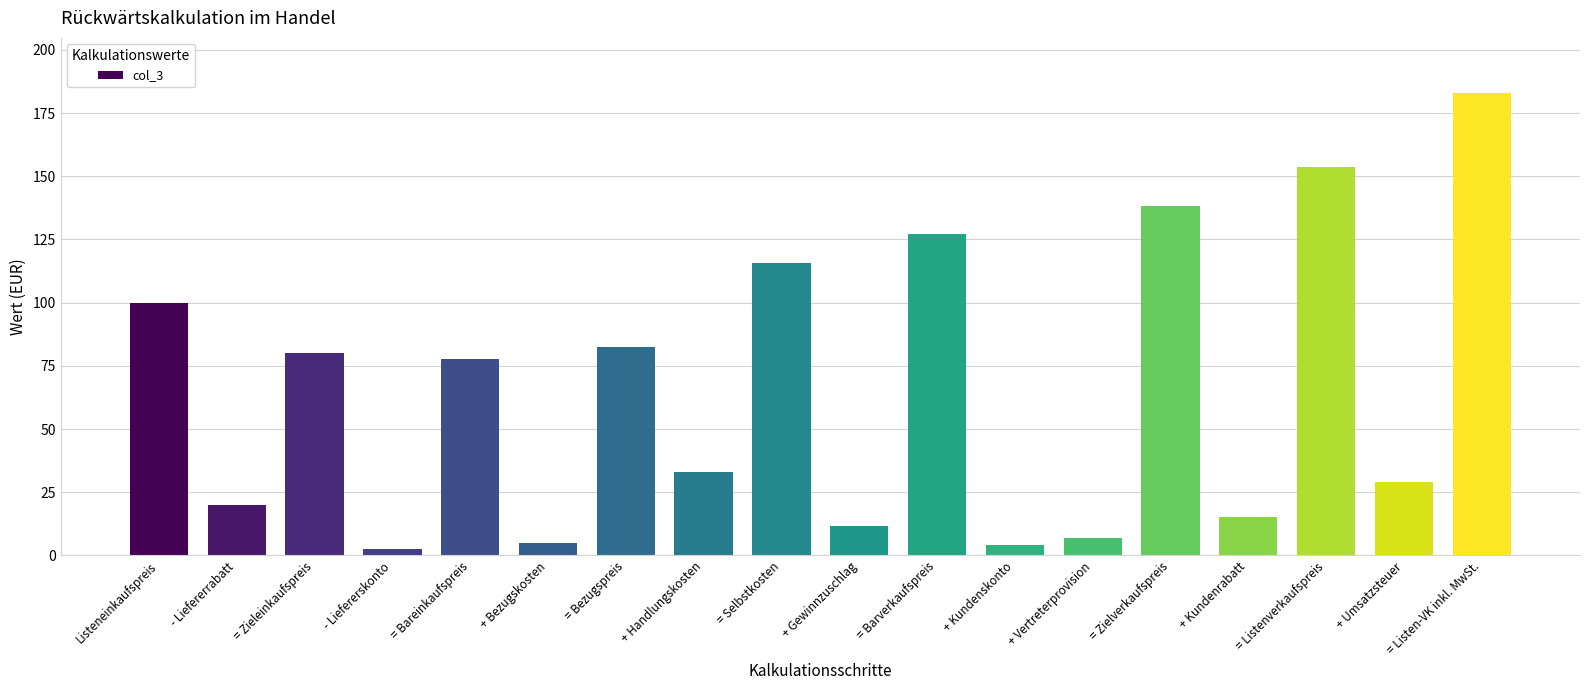

Where does the data first go above 77?

Listeneinkaufspreis